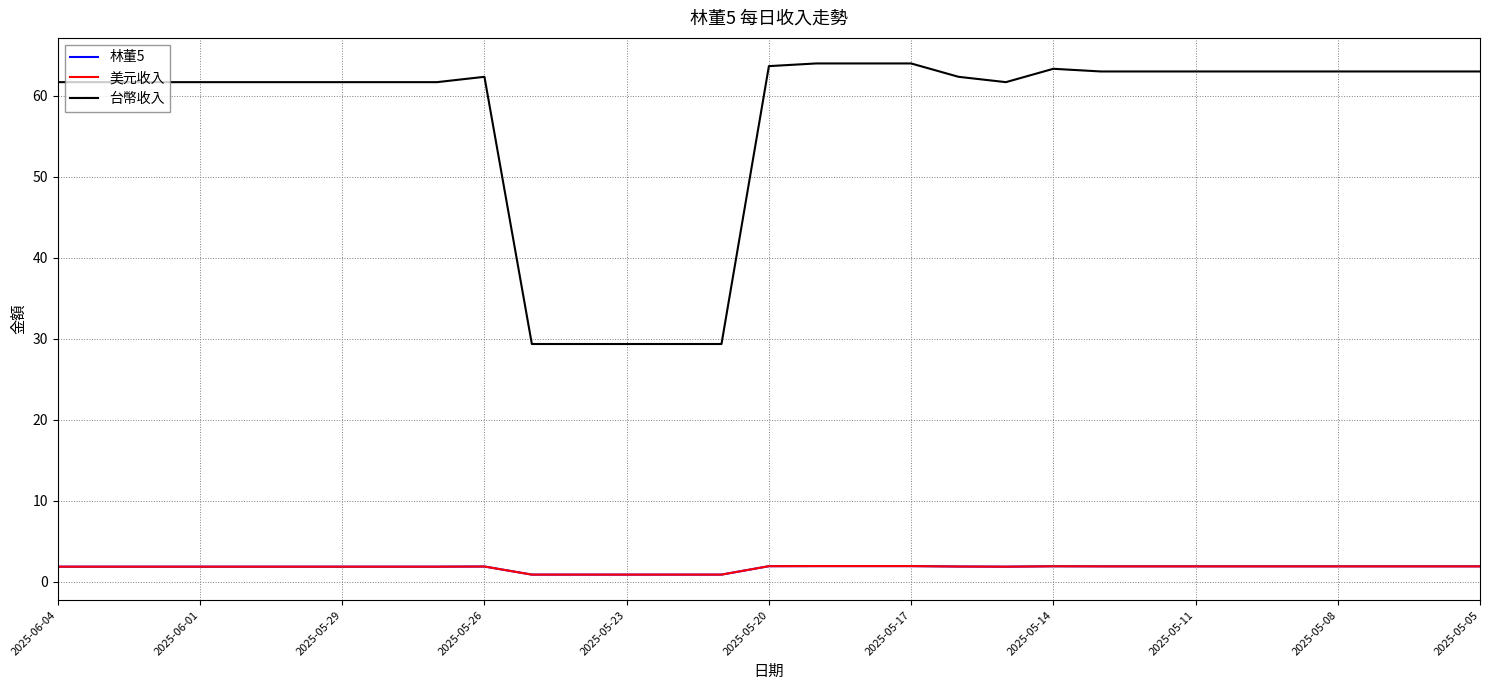

What is the difference between the second highest and second lowest values in the 林董5 series?

1.0